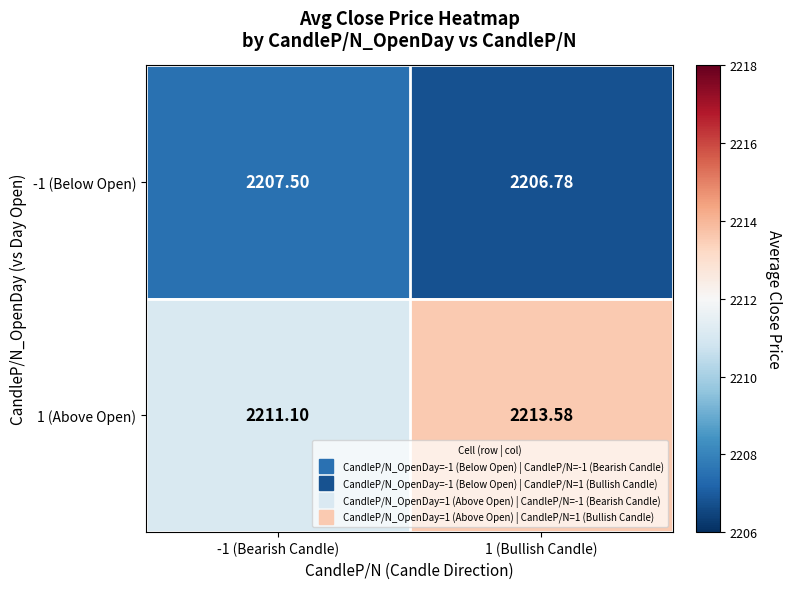

Which series has the widest spread of values?

1 (Above Open)